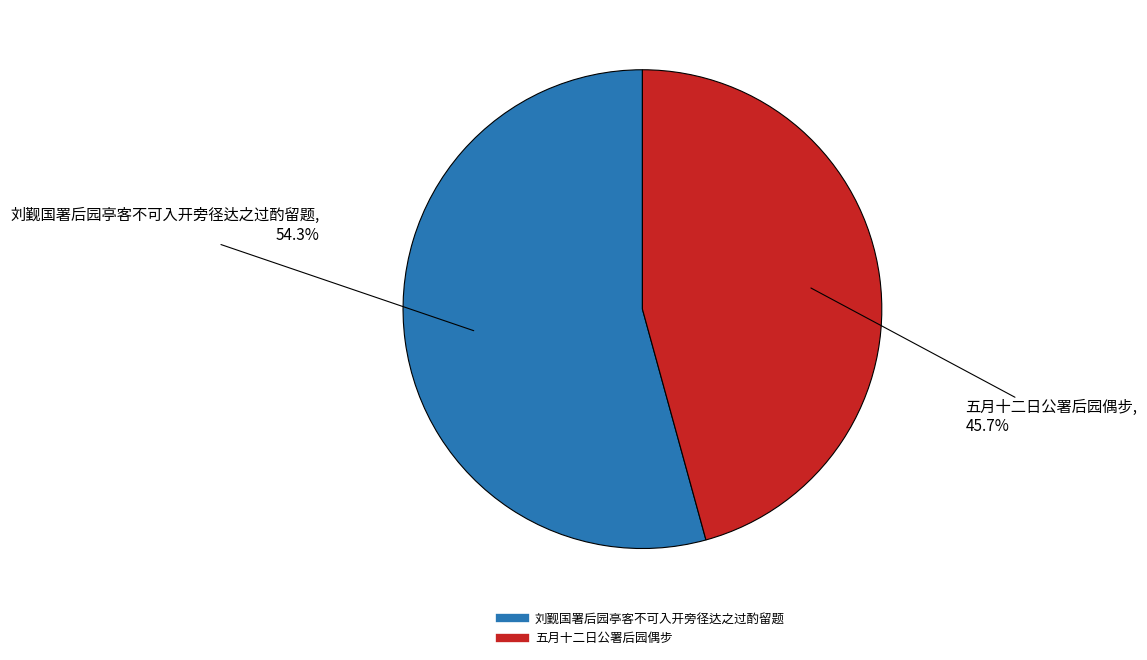

How much of the chart is everything except 刘觐国署后园亭客不可入开旁径达之过酌留题?

45.7%